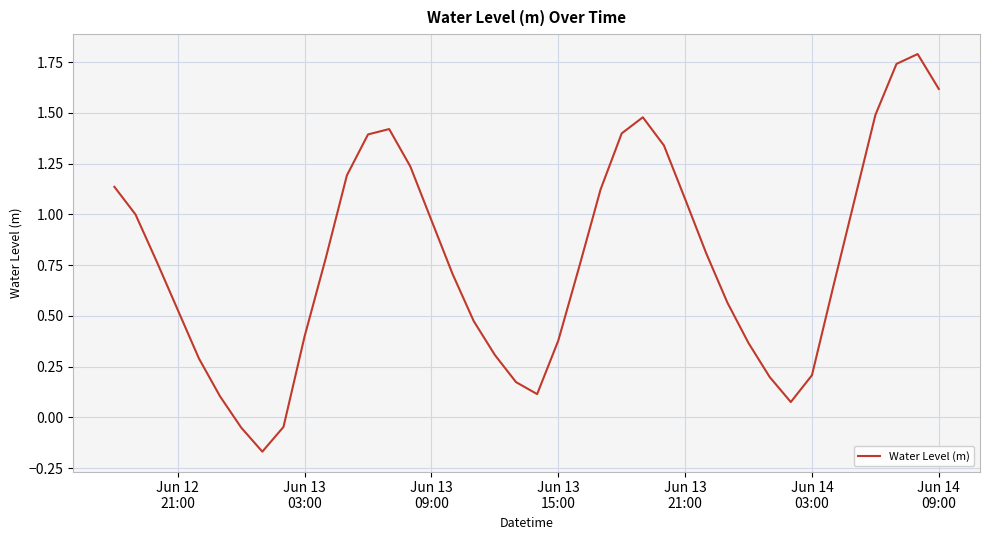

What is the difference between the maximum and minimum values?

2.0